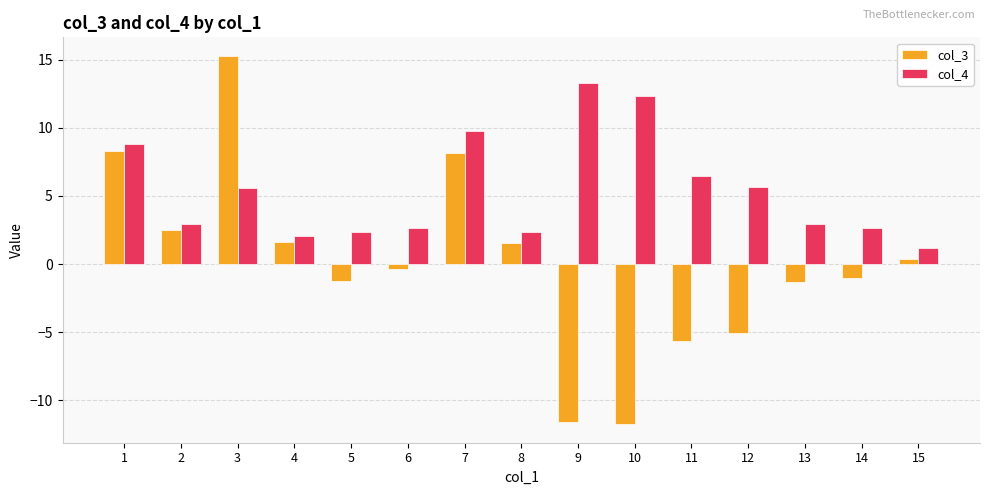

List the series in order of their peak value, highest first.

col_3, col_4